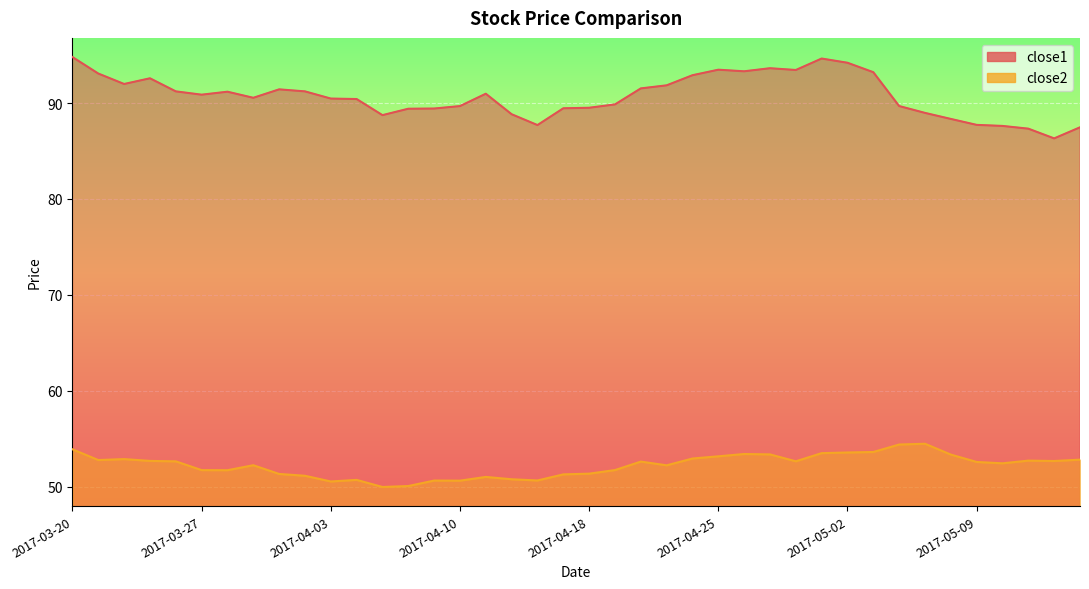

At 2017-04-21, list the series in order from largest to smallest.

close1, close2